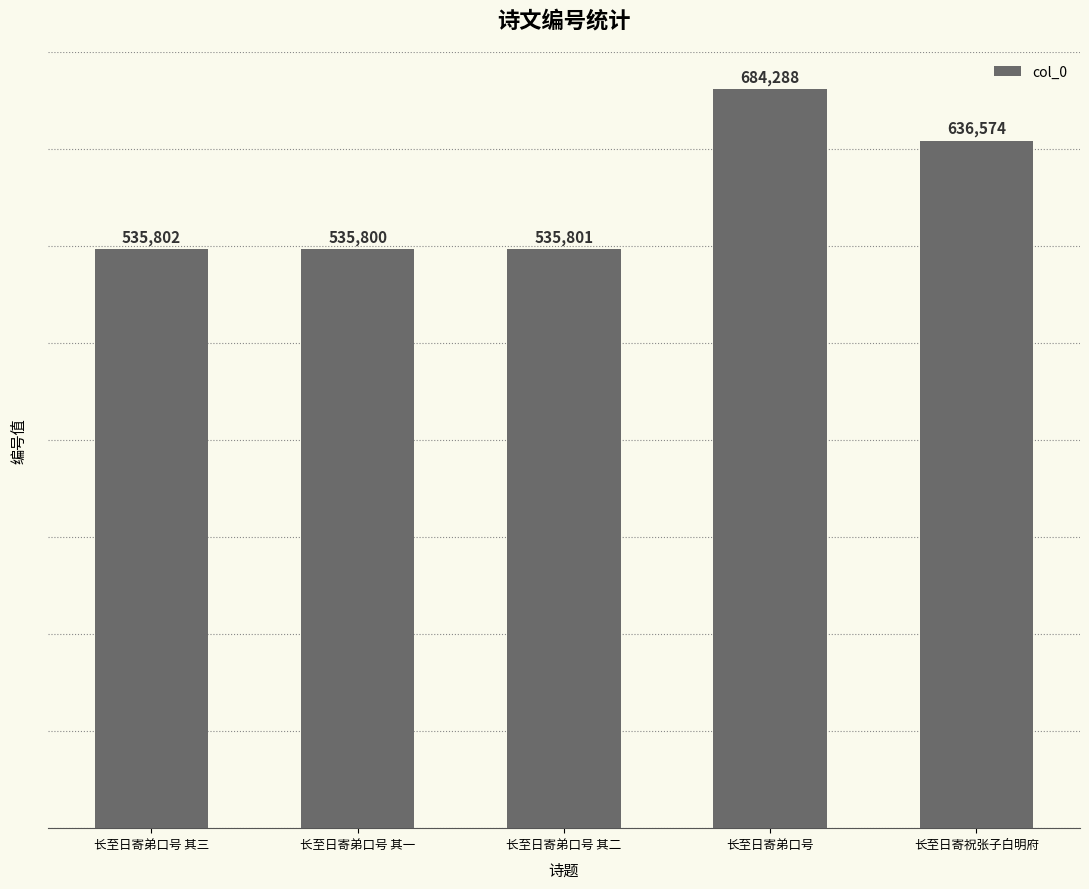

What is the change in value from 长至日寄弟口号 to 长至日寄祝张子白明府?

-47714